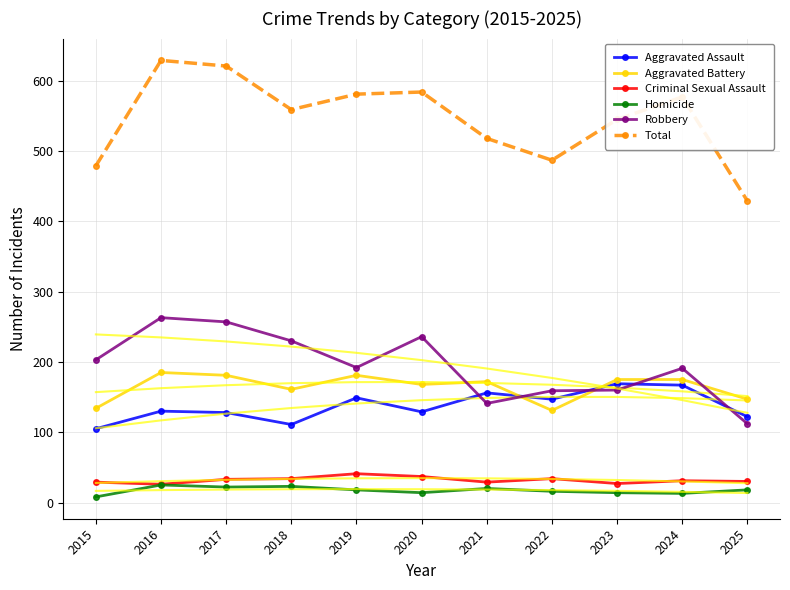

Where does the Robbery series first go above 192?

2015